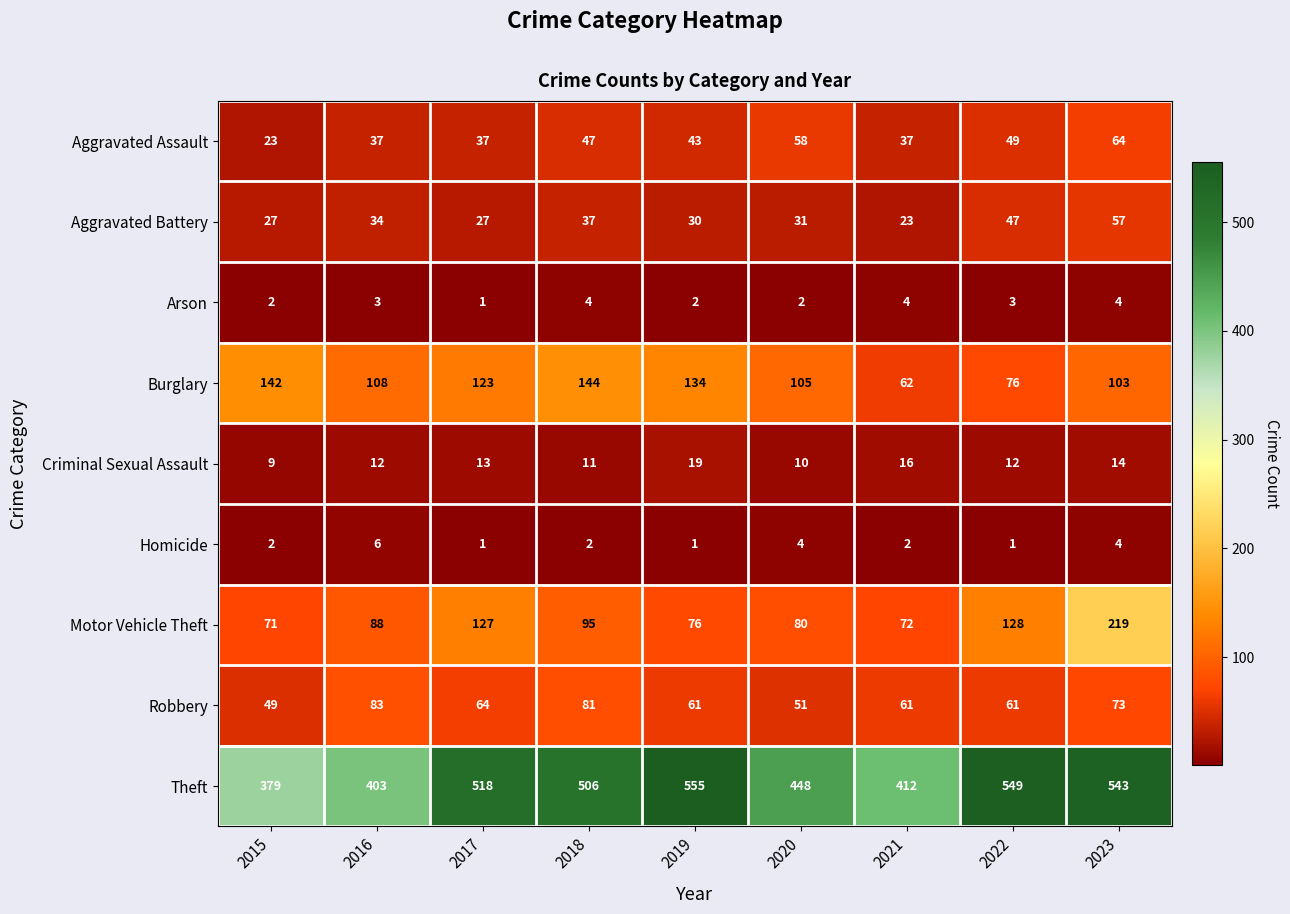

How many categories are shown in the chart?

9